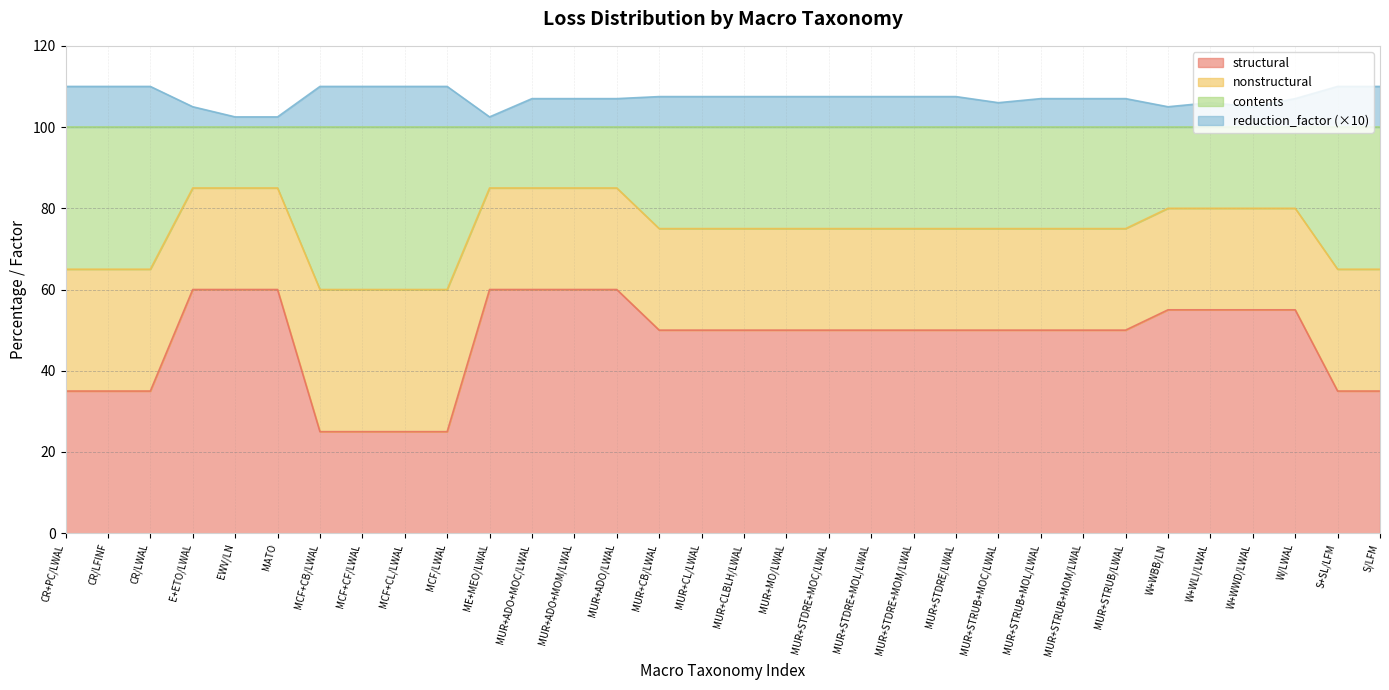

What is the difference between the second highest and second lowest values in the structural series?

35.0